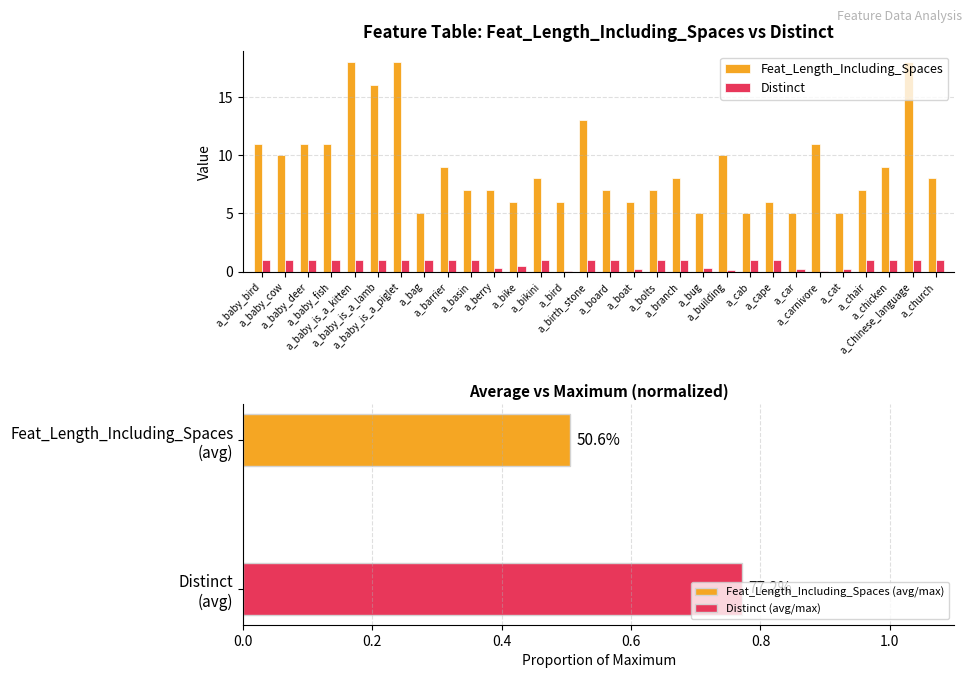

What is the total value across all series at a_chair?

8.0